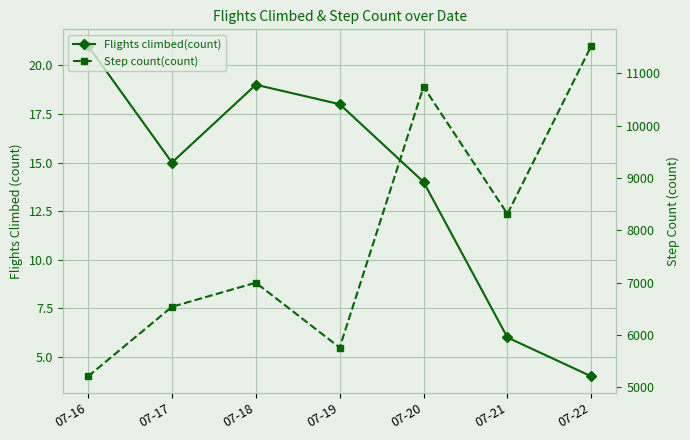

Which category has the lowest value across all series?

07-22